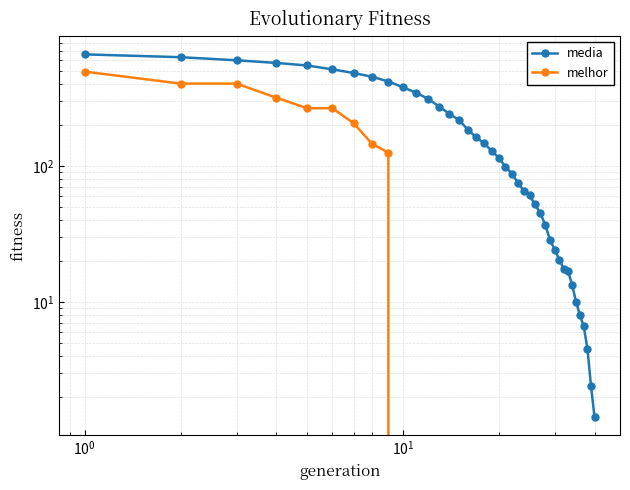

At which category does the chart reach its minimum across all series?

9